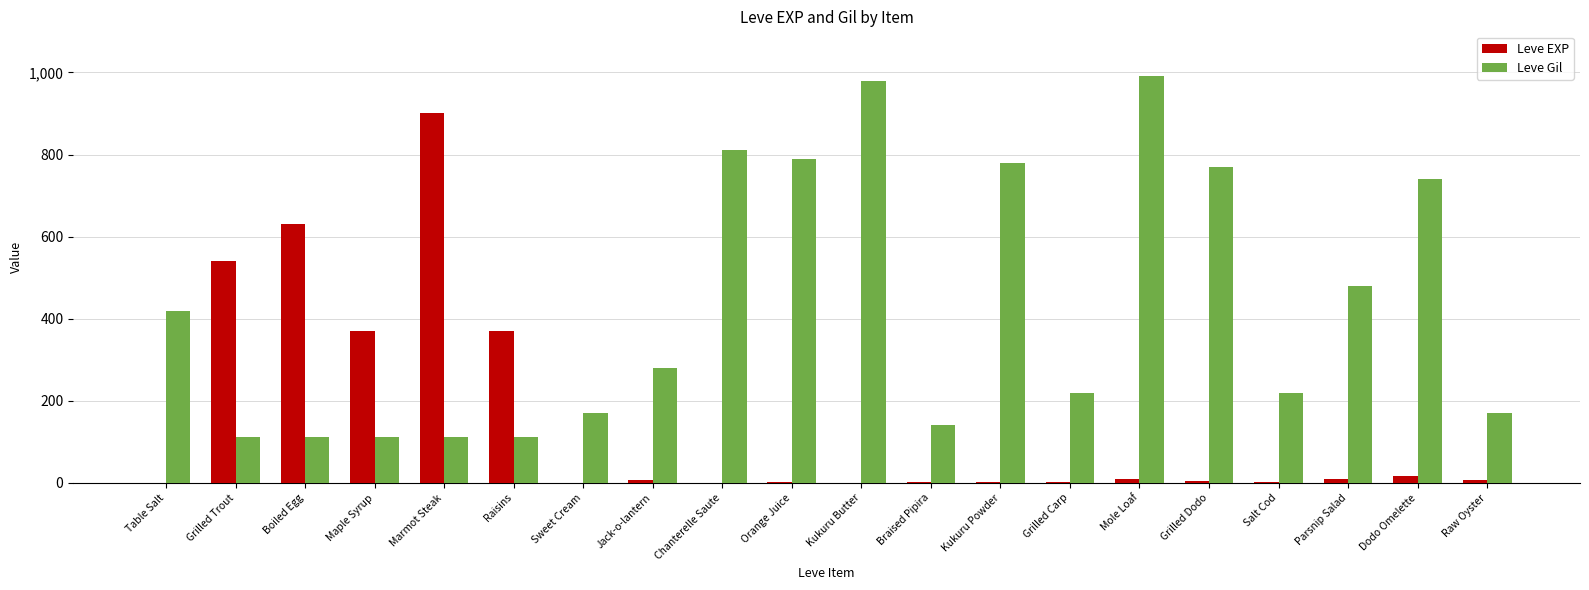

Which series has the largest total across all categories?

Leve Gil